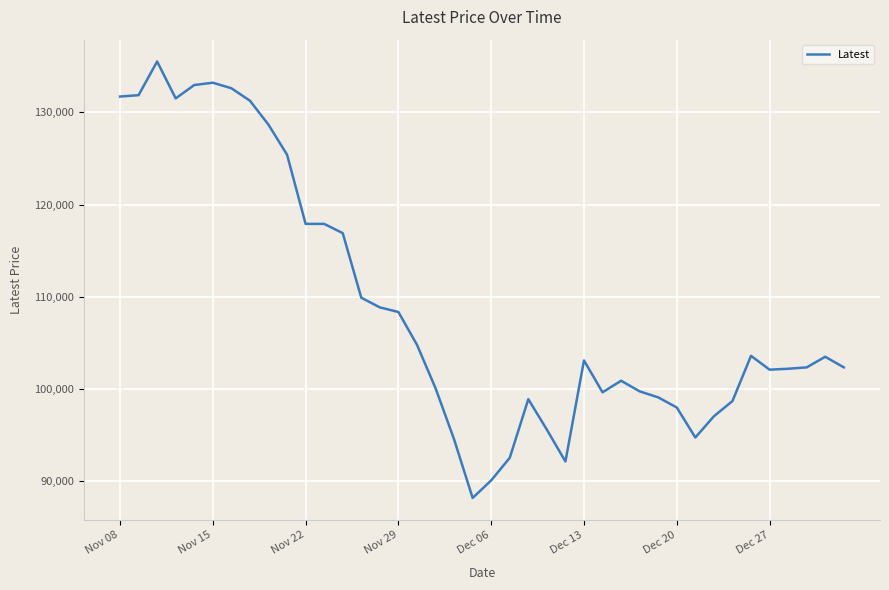

What is the maximum value shown in the chart?

135500